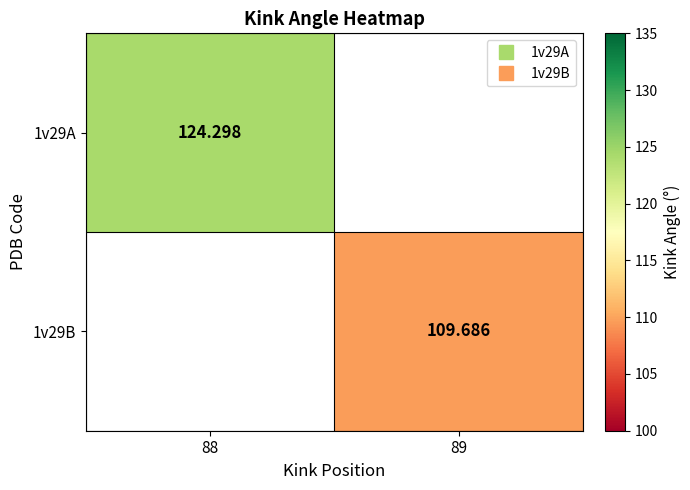

Which label corresponds to the smallest value in the chart?

89